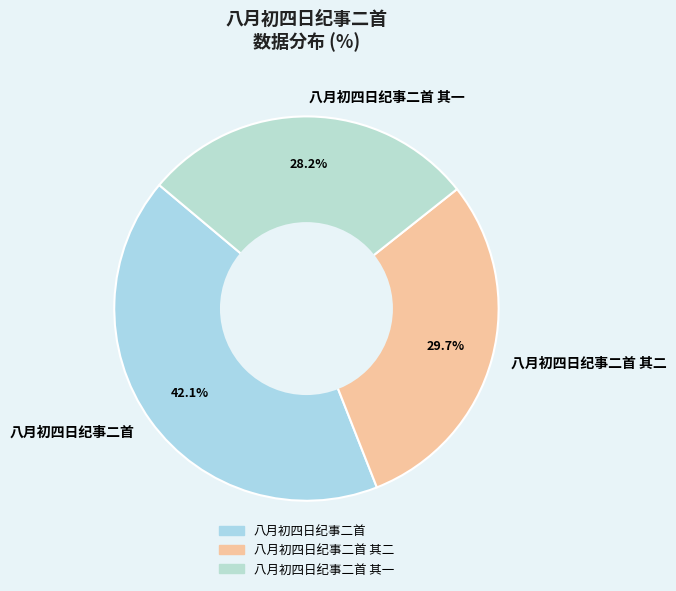

To the nearest percent, what is the average slice percentage?

33%